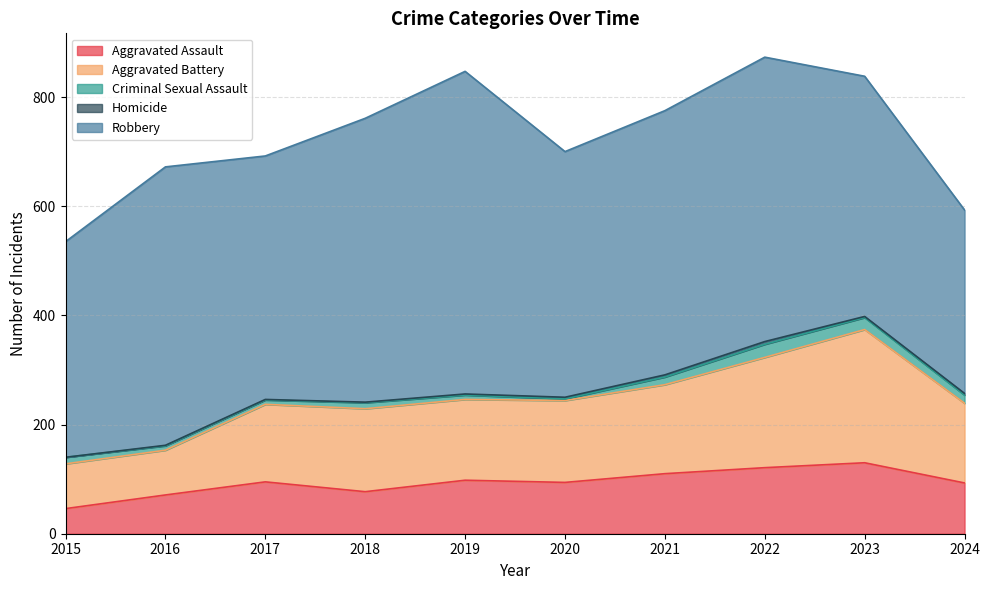

True or false: Aggravated Battery has a value of 69 at 2017.

False